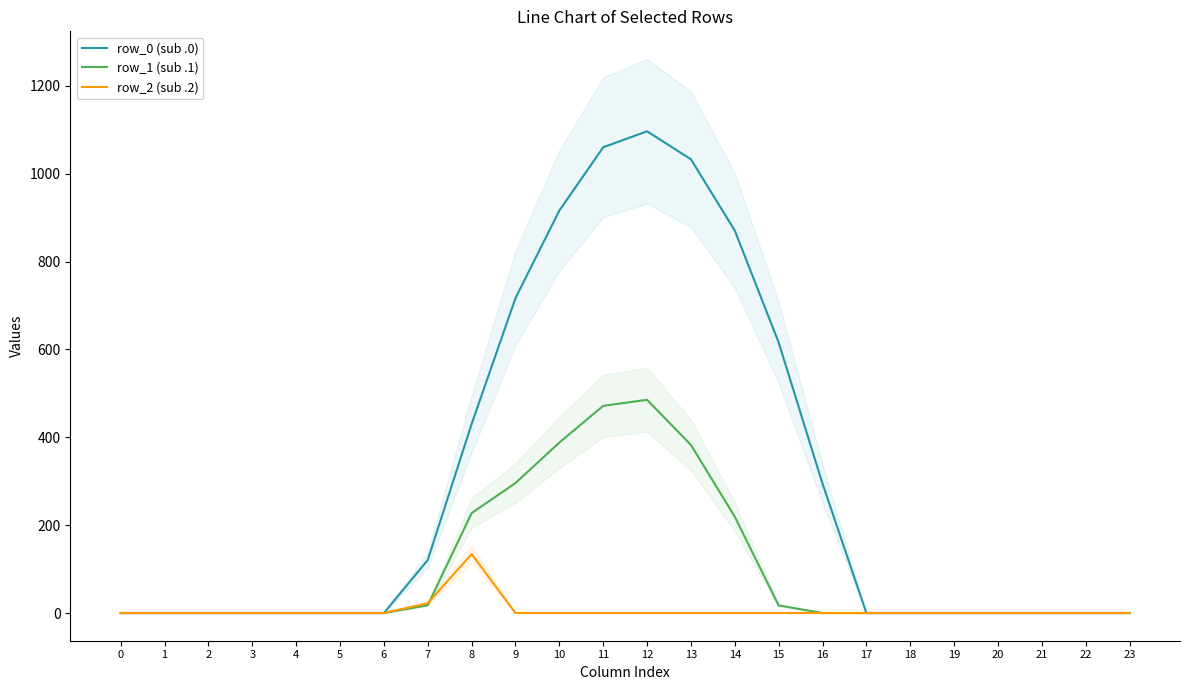

Does the chart have visible grid lines?

No